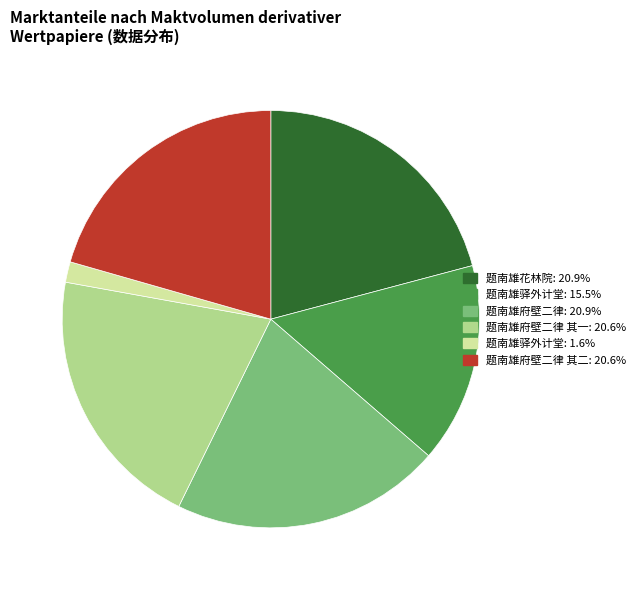

Count the number of slices in the pie.

6